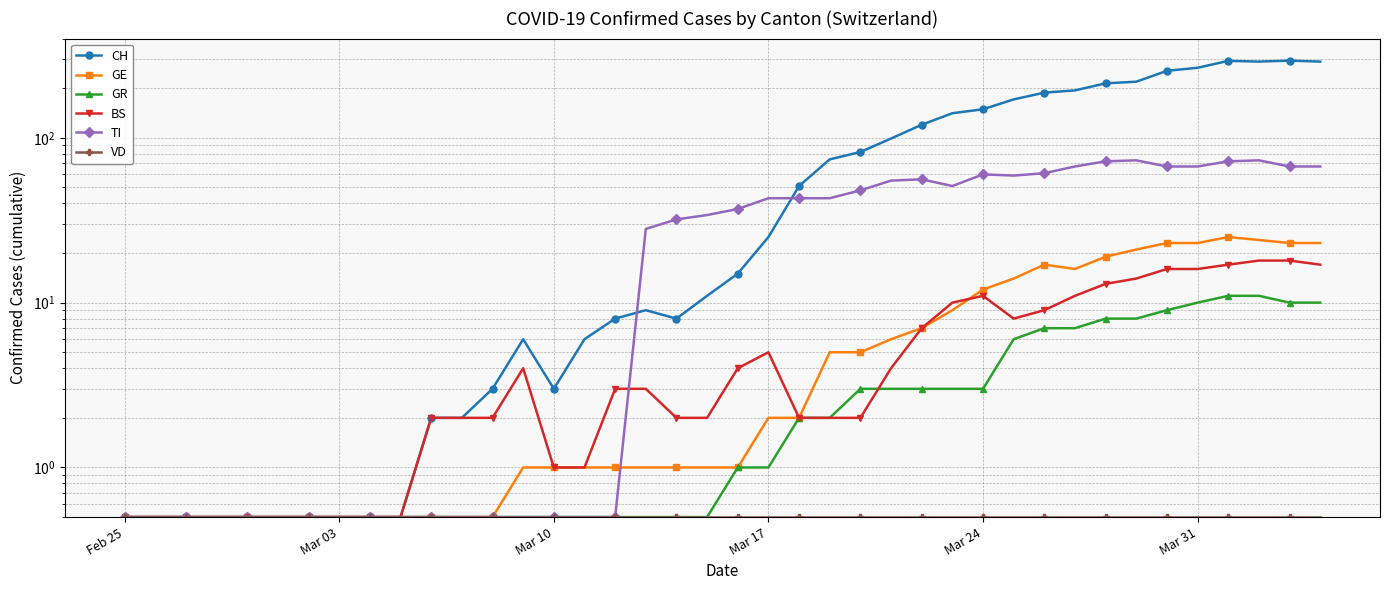

Reading left to right, list all the values displayed in this chart.

CH: 0.5	0.5	0.5	0.5	0.5	0.5	0.5	0.5	0.5	0.5	2.0	2.0	3.0	6.0	3.0	6.0	8.0	9.0	8.0	11.0	15.0	25.0	51.0	74.0	82.0	99.0	120.0	141.0	149.0	171.0	188.0	194.0	214.0	219.0	255.0	266.0	293.0	290.0	294.0	290.0
GE: 0.5	0.5	0.5	0.5	0.5	0.5	0.5	0.5	0.5	0.5	0.5	0.5	0.5	1.0	1.0	1.0	1.0	1.0	1.0	1.0	1.0	2.0	2.0	5.0	5.0	6.0	7.0	9.0	12.0	14.0	17.0	16.0	19.0	21.0	23.0	23.0	25.0	24.0	23.0	23.0
GR: 0.5	0.5	0.5	0.5	0.5	0.5	0.5	0.5	0.5	0.5	0.5	0.5	0.5	0.5	0.5	0.5	0.5	0.5	0.5	0.5	1.0	1.0	2.0	2.0	3.0	3.0	3.0	3.0	3.0	6.0	7.0	7.0	8.0	8.0	9.0	10.0	11.0	11.0	10.0	10.0
BS: 0.5	0.5	0.5	0.5	0.5	0.5	0.5	0.5	0.5	0.5	2.0	2.0	2.0	4.0	1.0	1.0	3.0	3.0	2.0	2.0	4.0	5.0	2.0	2.0	2.0	4.0	7.0	10.0	11.0	8.0	9.0	11.0	13.0	14.0	16.0	16.0	17.0	18.0	18.0	17.0
TI: 0.5	0.5	0.5	0.5	0.5	0.5	0.5	0.5	0.5	0.5	0.5	0.5	0.5	0.5	0.5	0.5	0.5	28.0	32.0	34.0	37.0	43.0	43.0	43.0	48.0	55.0	56.0	51.0	60.0	59.0	61.0	67.0	72.0	73.0	67.0	67.0	72.0	73.0	67.0	67.0
VD: 0.5	0.5	0.5	0.5	0.5	0.5	0.5	0.5	0.5	0.5	0.5	0.5	0.5	0.5	0.5	0.5	0.5	0.5	0.5	0.5	0.5	0.5	0.5	0.5	0.5	0.5	0.5	0.5	0.5	0.5	0.5	0.5	0.5	0.5	0.5	0.5	0.5	0.5	0.5	0.5